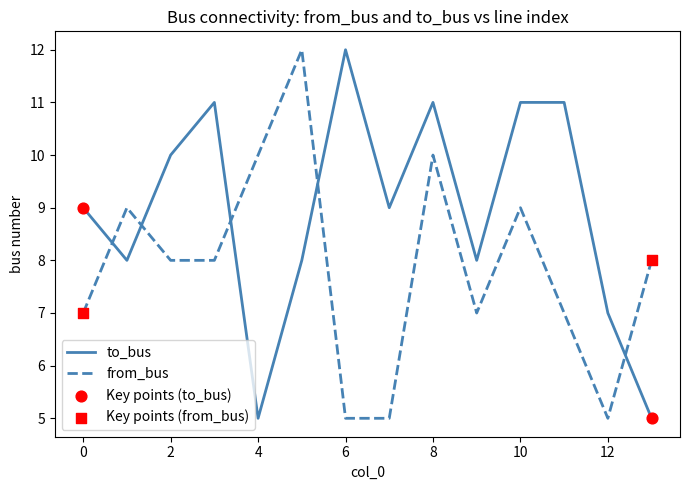

True or false: to_bus and from_bus cross at least once.

True